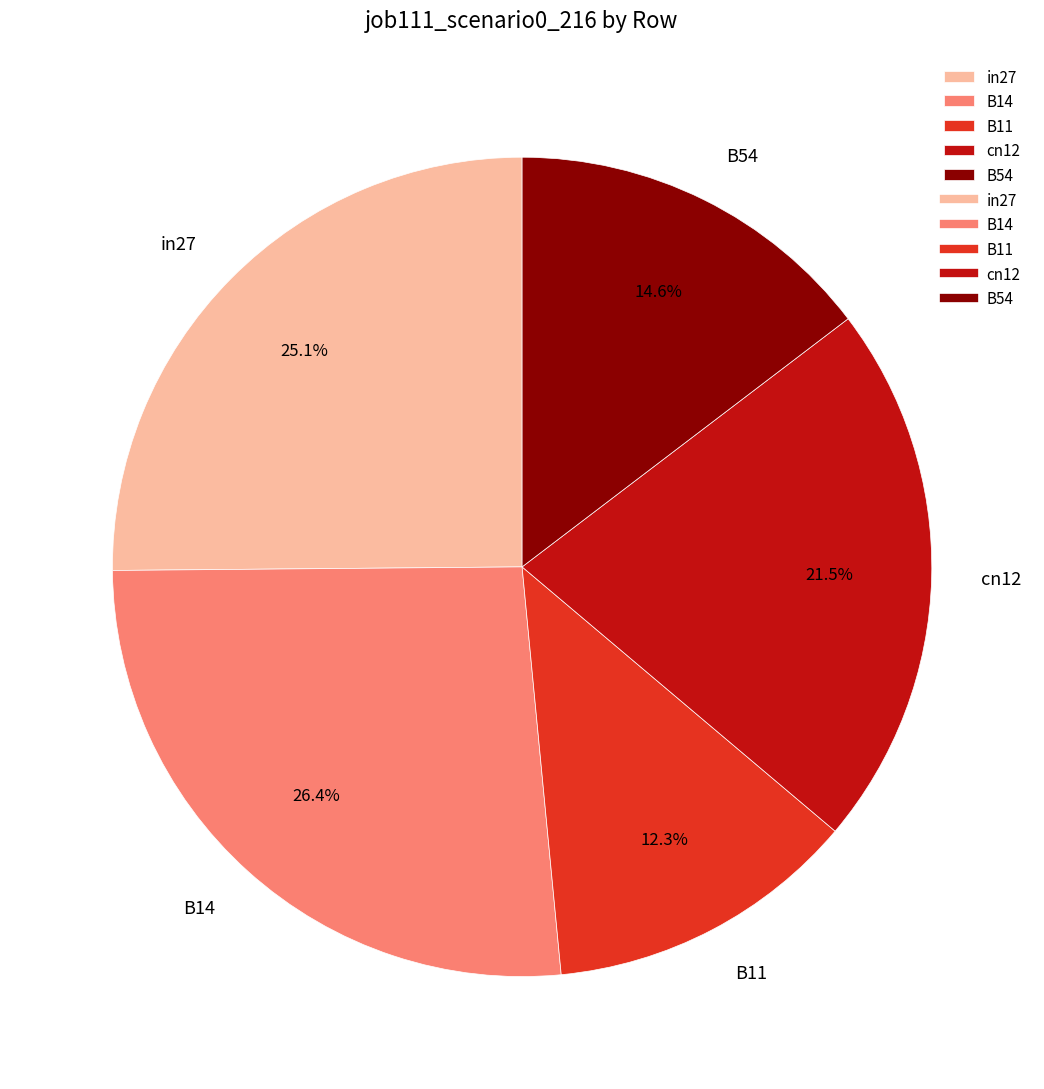

Between cn12 and B14, which is larger?

B14